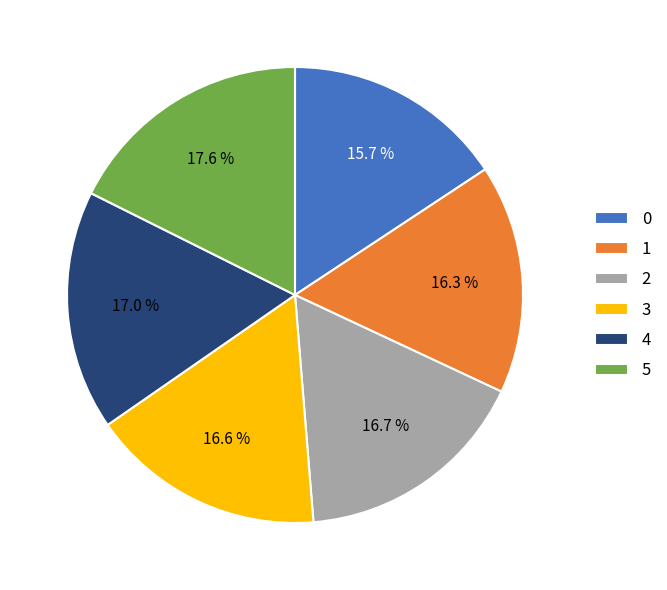

What is the ratio of the value at 3 to the value at 5?

0.9